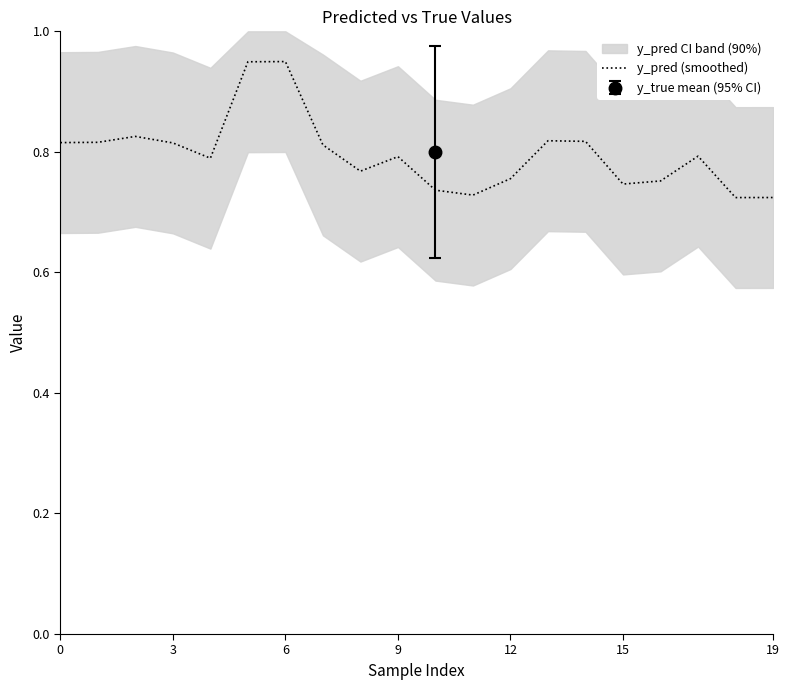

True or false: the data shows 0.8 at 7.

True